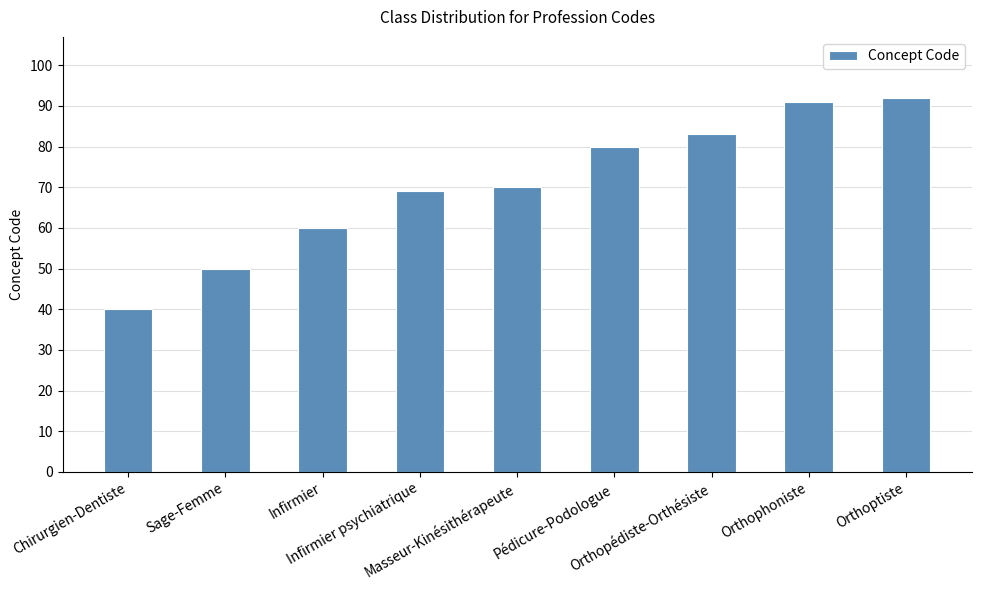

Reading left to right, extract all data points from this chart.

Chirurgien-Dentiste=40	Sage-Femme=50	Infirmier=60	Infirmier psychiatrique=69	Masseur-Kinésithérapeute=70	Pédicure-Podologue=80	Orthopédiste-Orthésiste=83	Orthophoniste=91	Orthoptiste=92